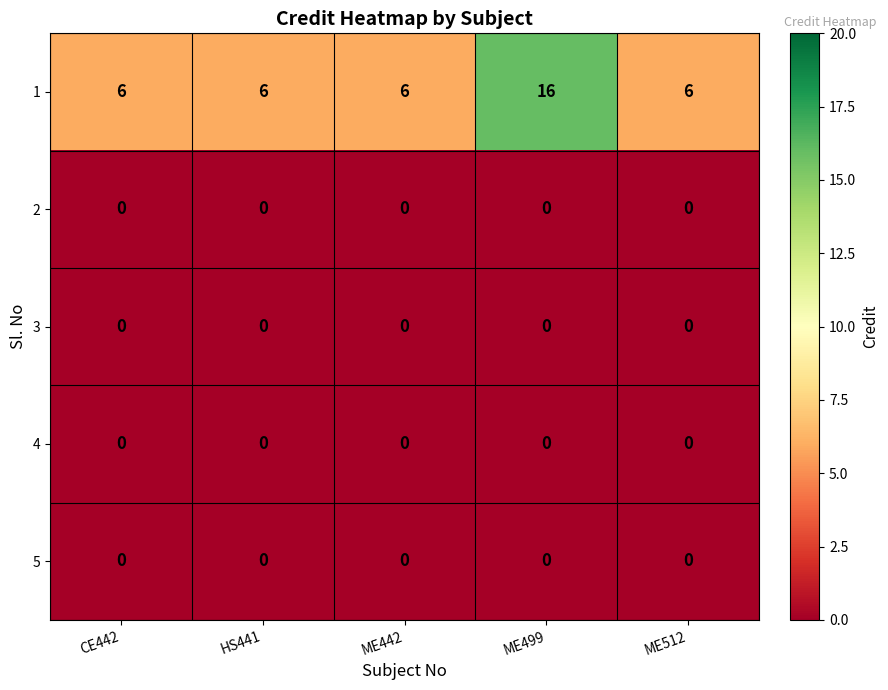

What is the spread (max minus min) of values at ME499?

16